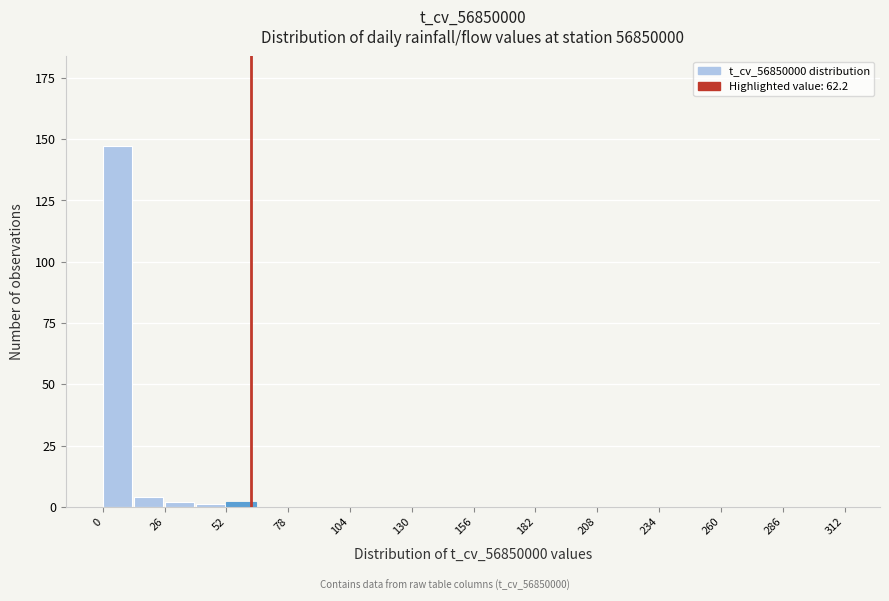

Read against the x-axis, roughly where is the centre of the tallest bar?

5